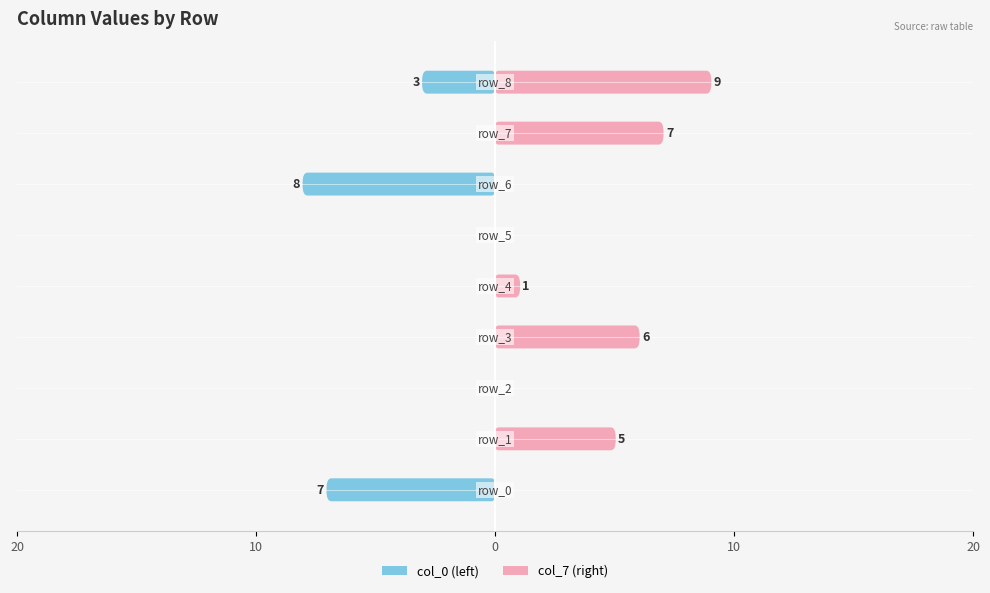

At which category does the chart reach its peak across all series?

row_8